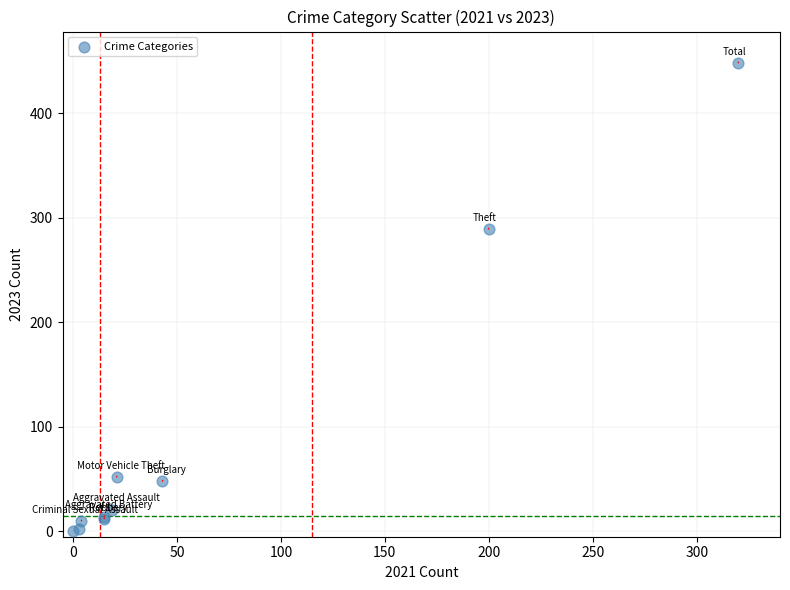

What Y value in the scatter plot is closest to 224?

289